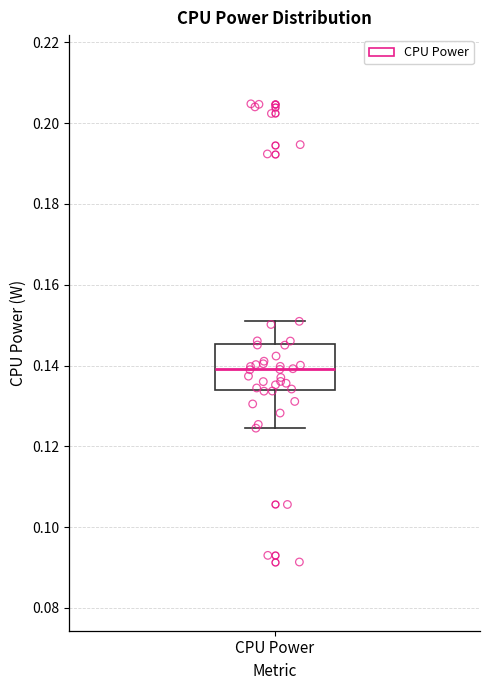

Transcribe this box plot: give where the median line is, the range the box spans, and where the two whiskers end, as read against the y-axis. The values are not printed on the chart, so give them approximately, as read against the axis.

median 0.140, box 0.134 to 0.146, whiskers 0.124 to 0.150